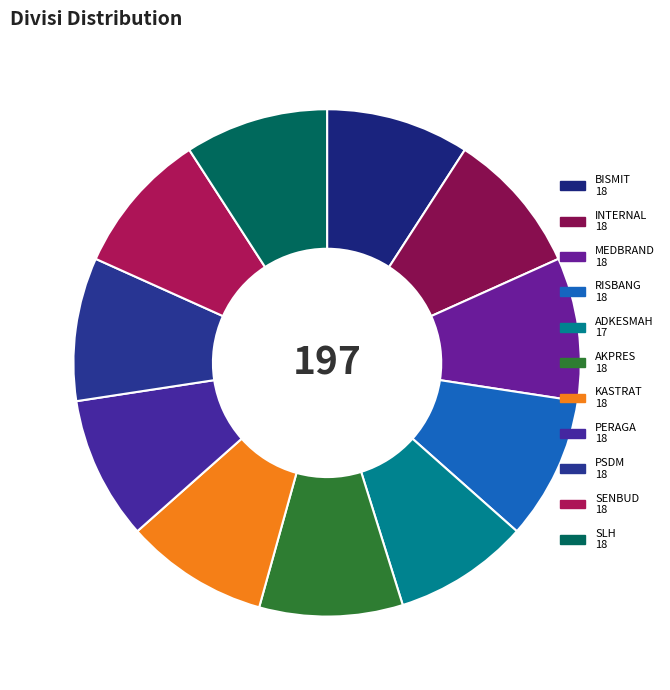

Approximately how many times larger is the value at ADKESMAH compared to SENBUD?

0.9